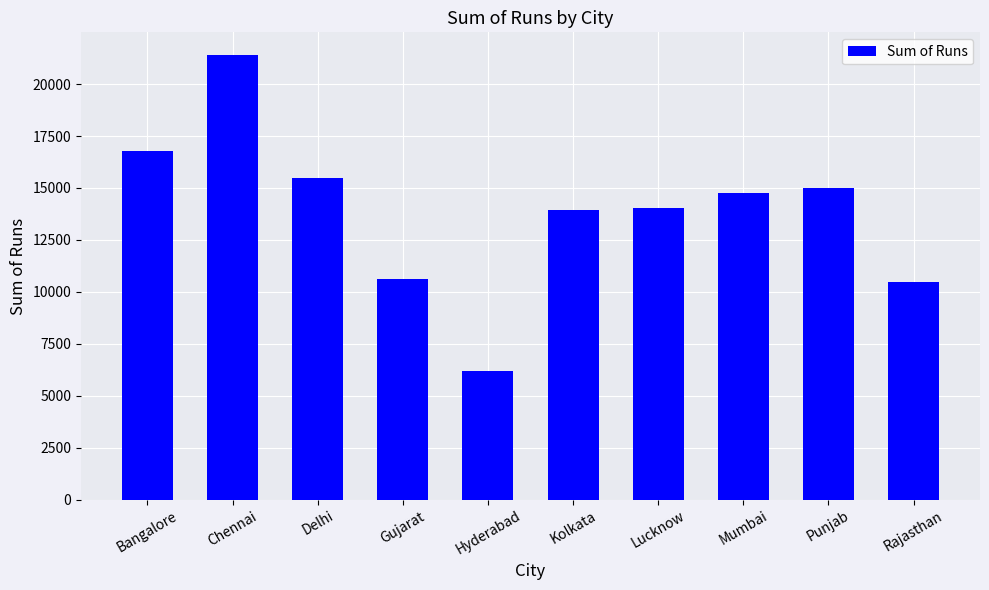

Read the value at Kolkata, to the nearest 10.

13960